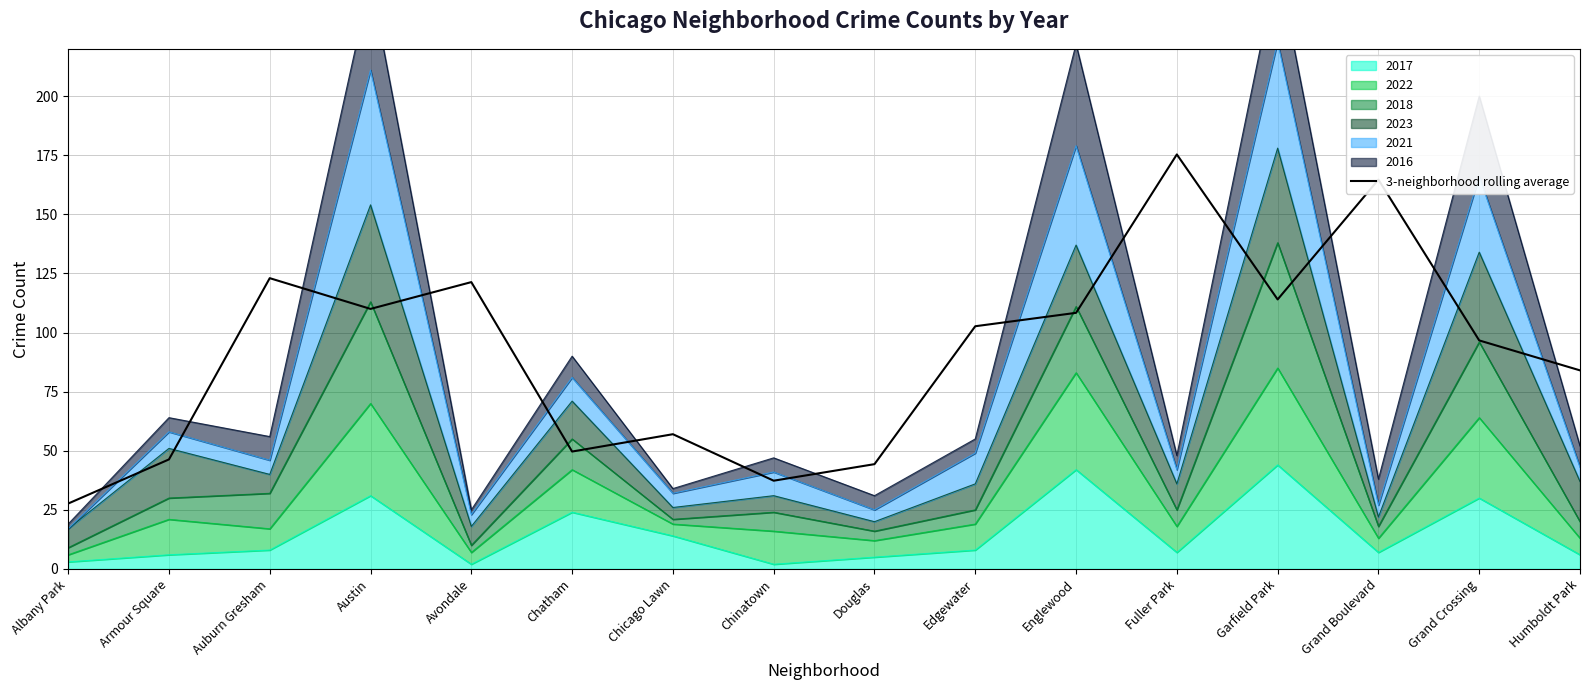

At which label is the value closest to 101?

Edgewater